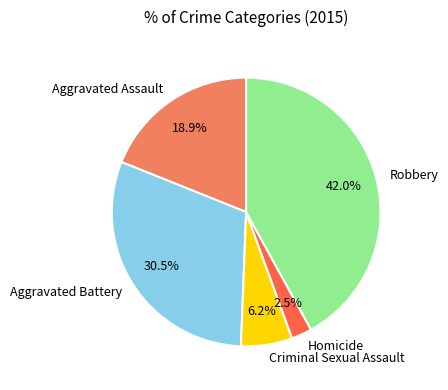

To the nearest percent, what percentage of the pie is Robbery?

42%